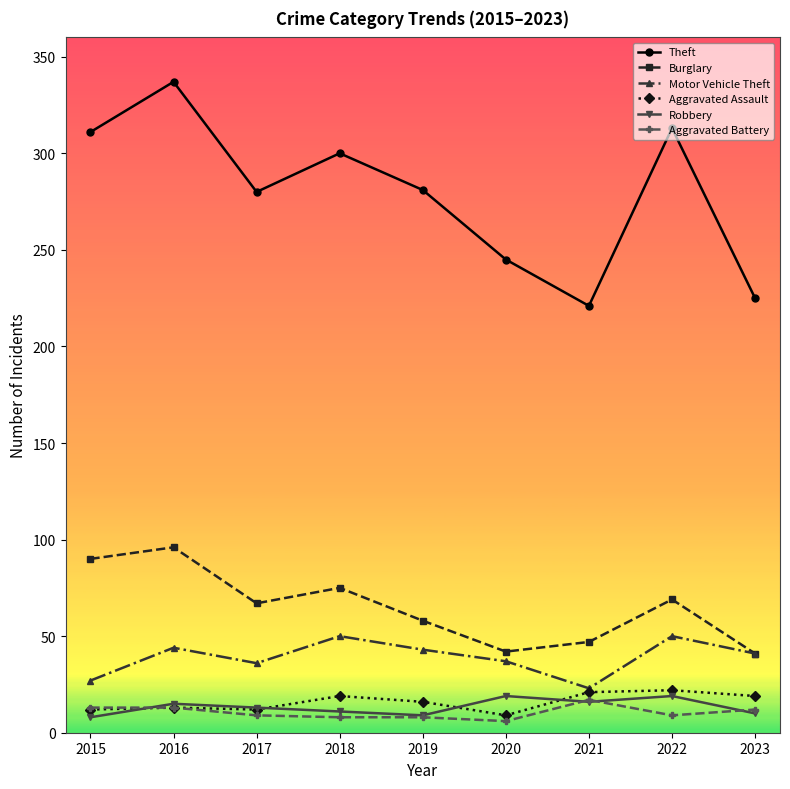

What is the average value of the Aggravated Assault series?

16